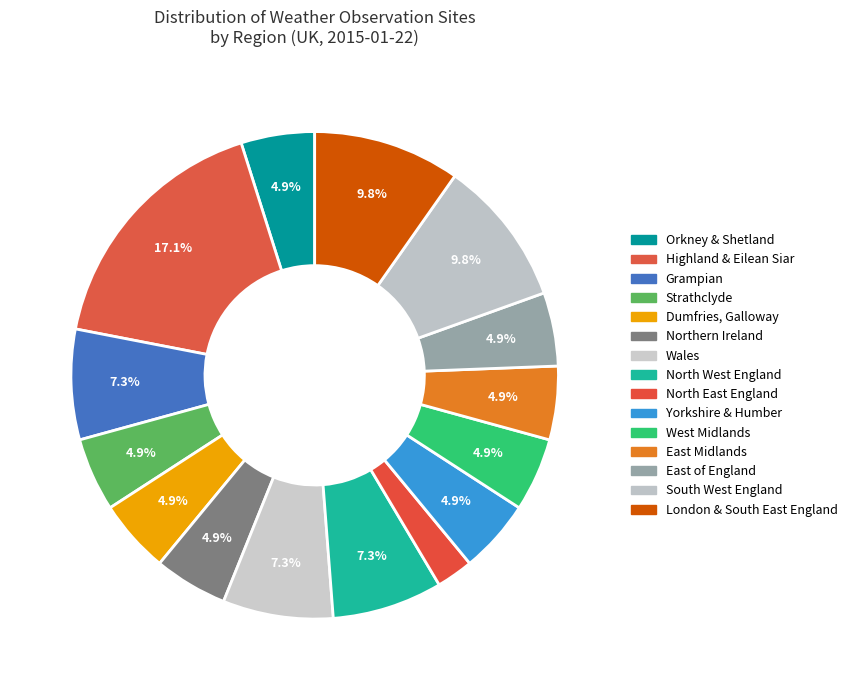

How many segments does this pie chart have?

15